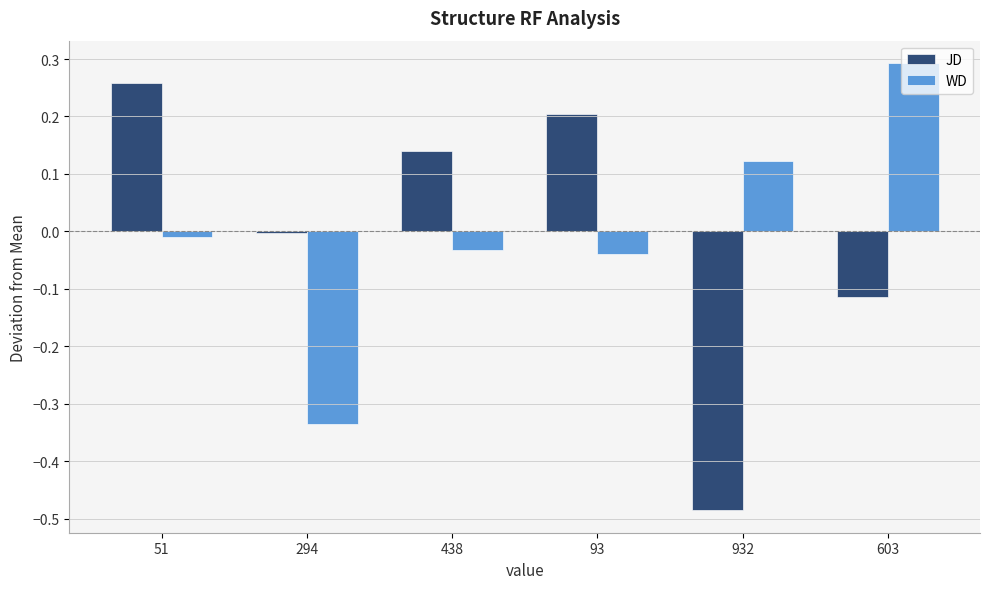

What value does the JD series have at 93?

0.2